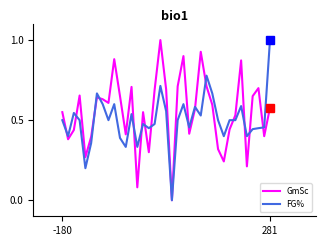

True or false: GmSc has more than 1 points higher than both neighbors.

True